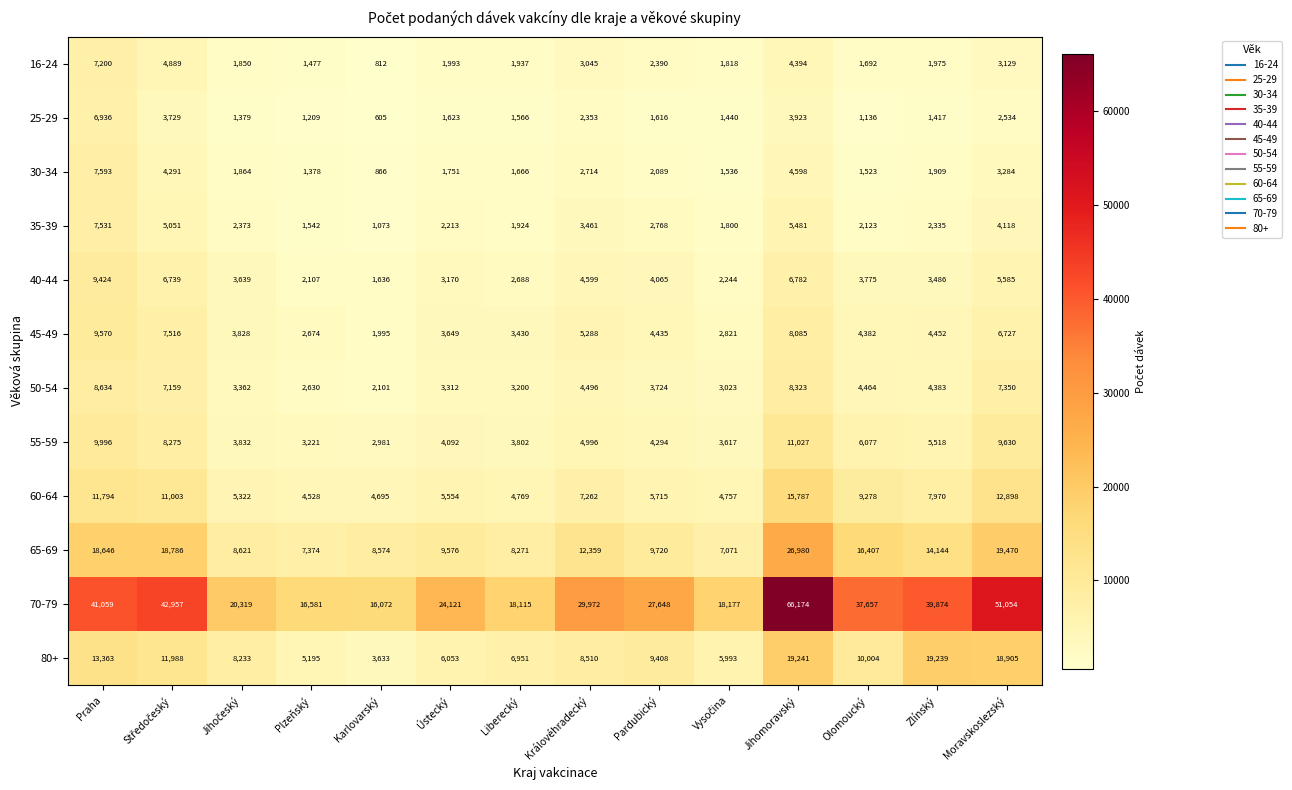

Which series has the largest range (max minus min)?

70-79